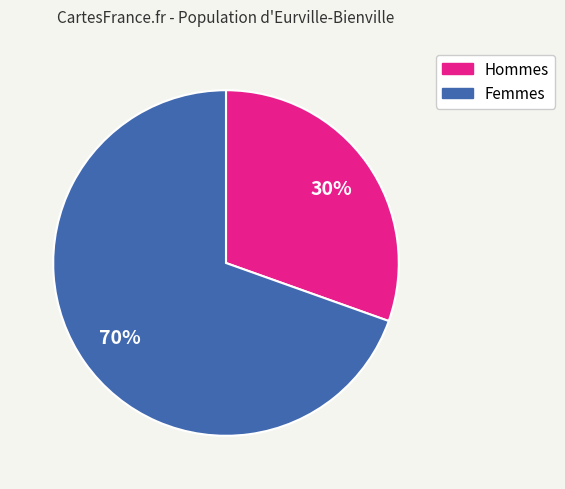

To the nearest percent, what is the average slice percentage?

50%